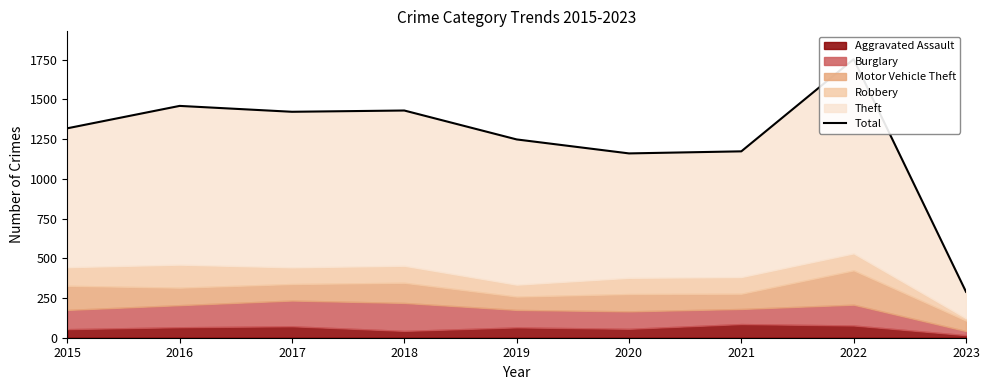

At which category does the chart reach its peak across all series?

2022